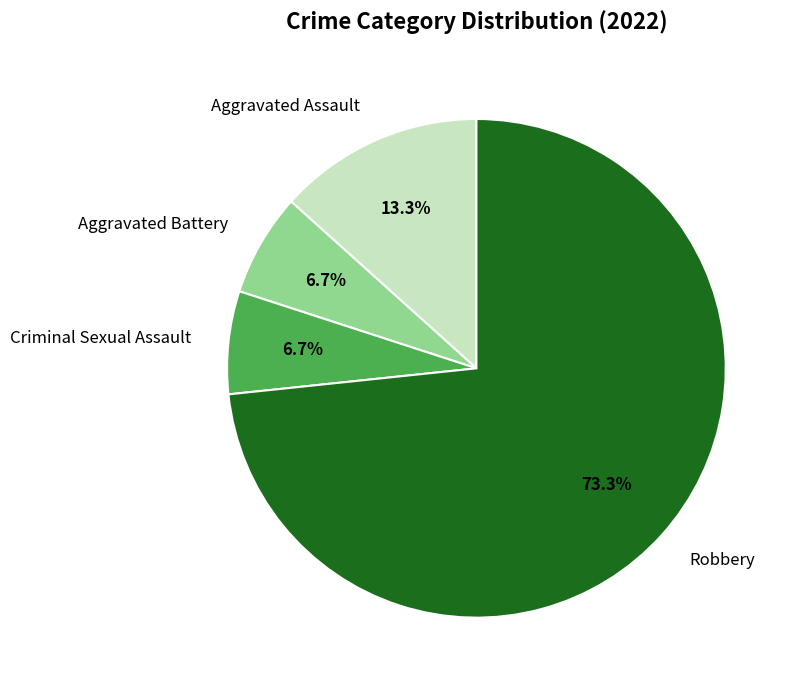

What portion of the pie excludes Robbery?

26.7%